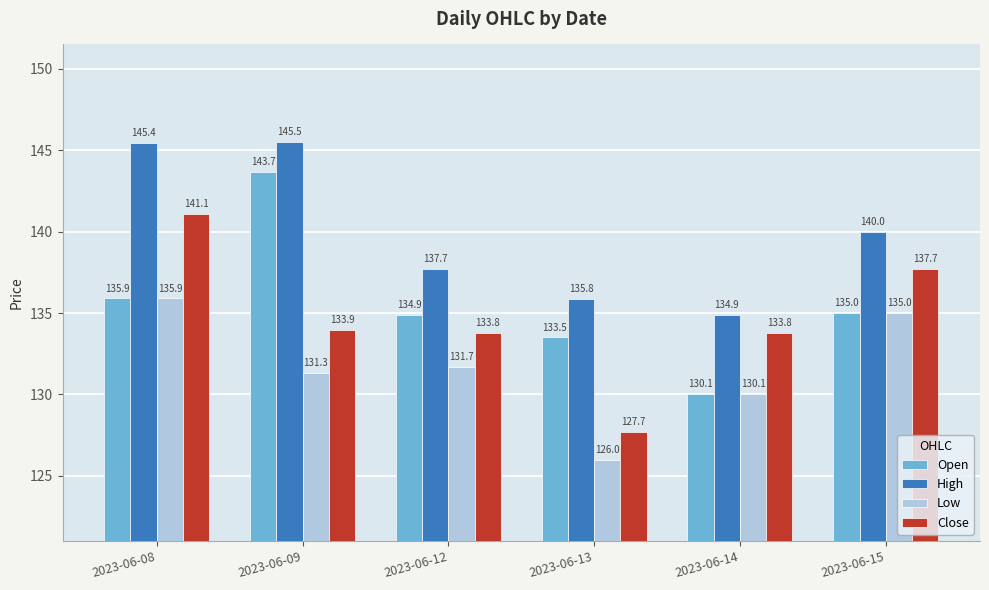

Rank the series by their maximum value, from highest to lowest.

High, Open, Close, Low